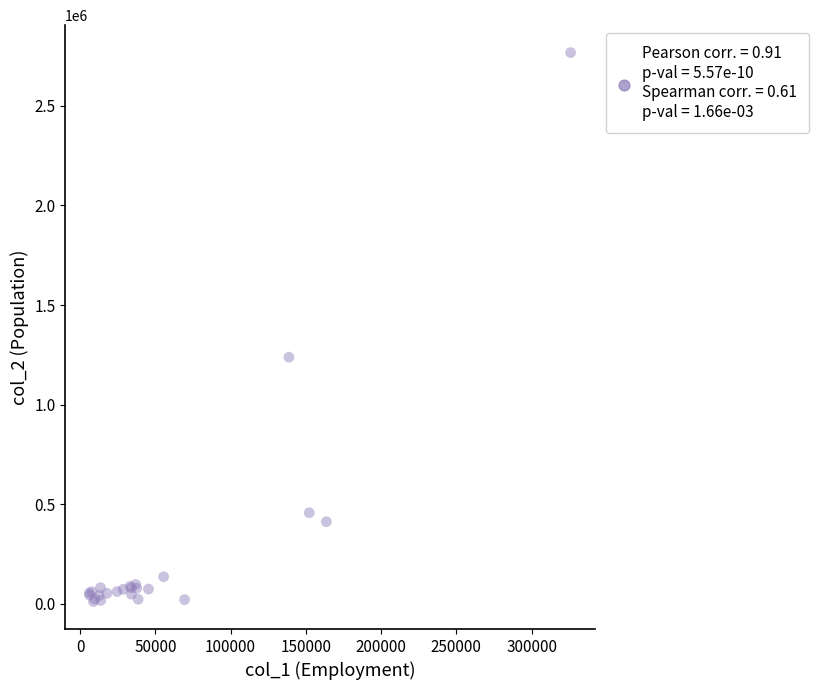

What Y value in the scatter plot is closest to 1389122?

1238196